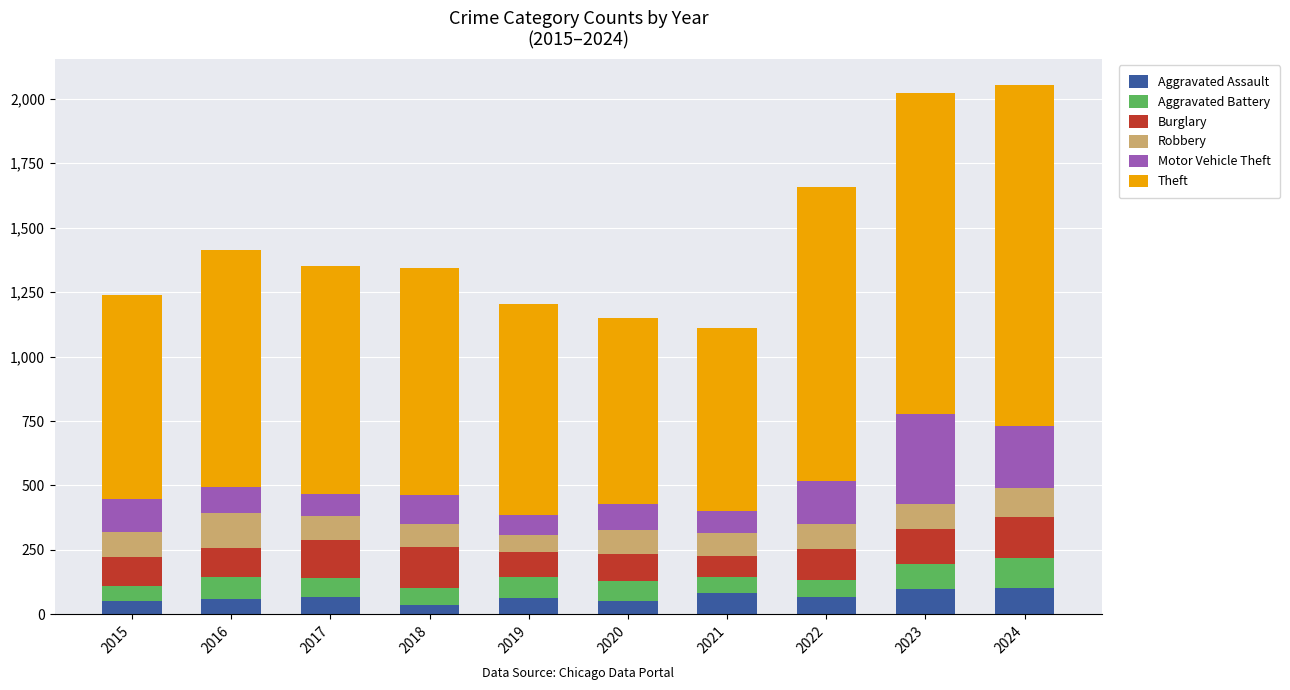

What is the difference between the maximum and minimum values in the Aggravated Assault series?

66